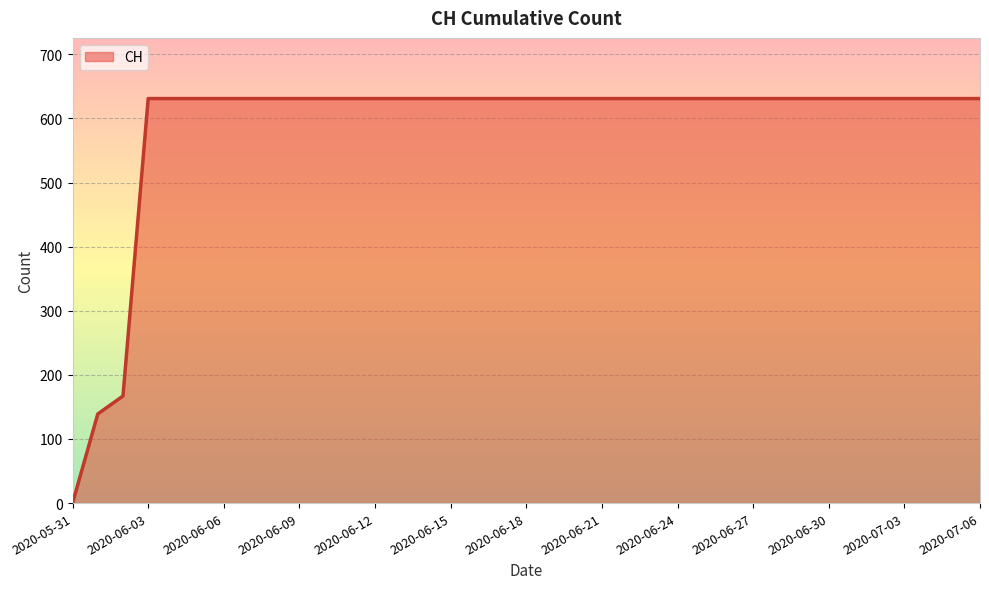

What is the difference between the maximum and minimum values?

631